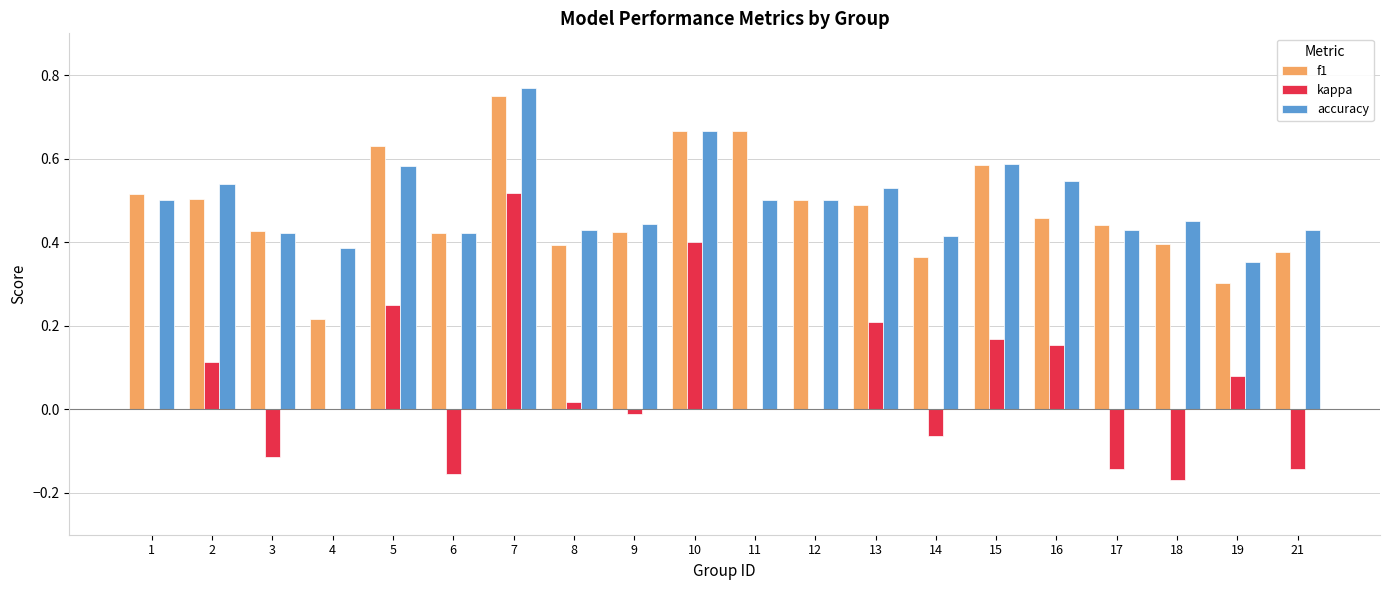

Is it true that accuracy equals 0.8 at 18?

False